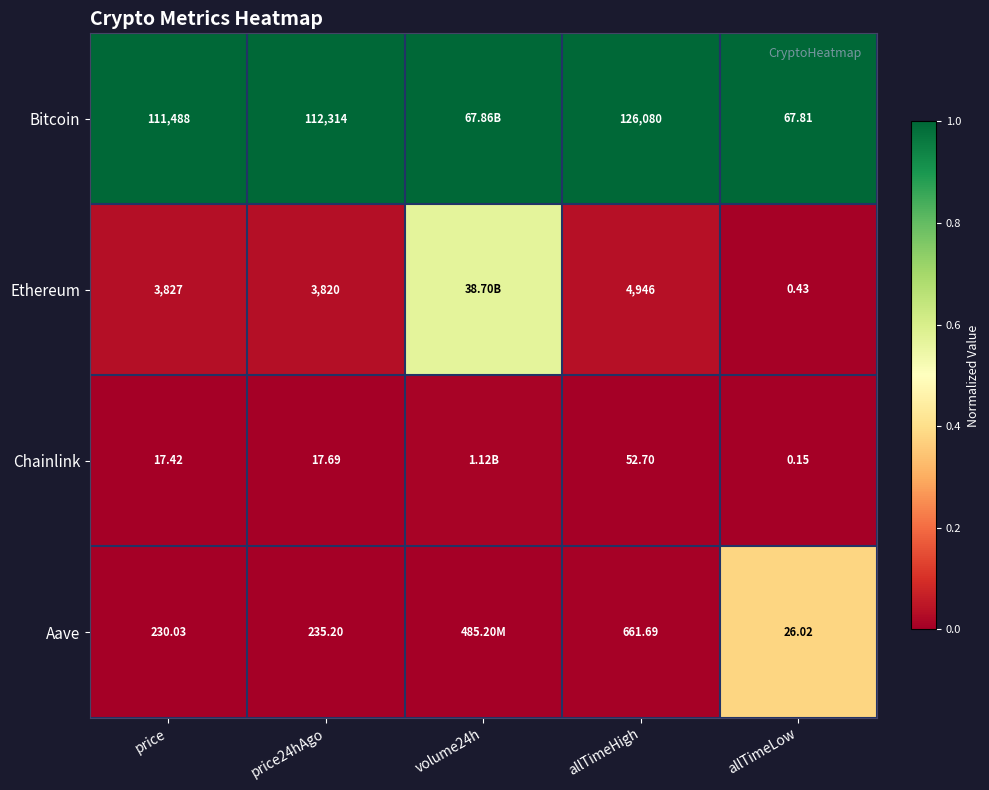

At price24hAgo, list the series in order from smallest to largest.

Chainlink, Aave, Ethereum, Bitcoin